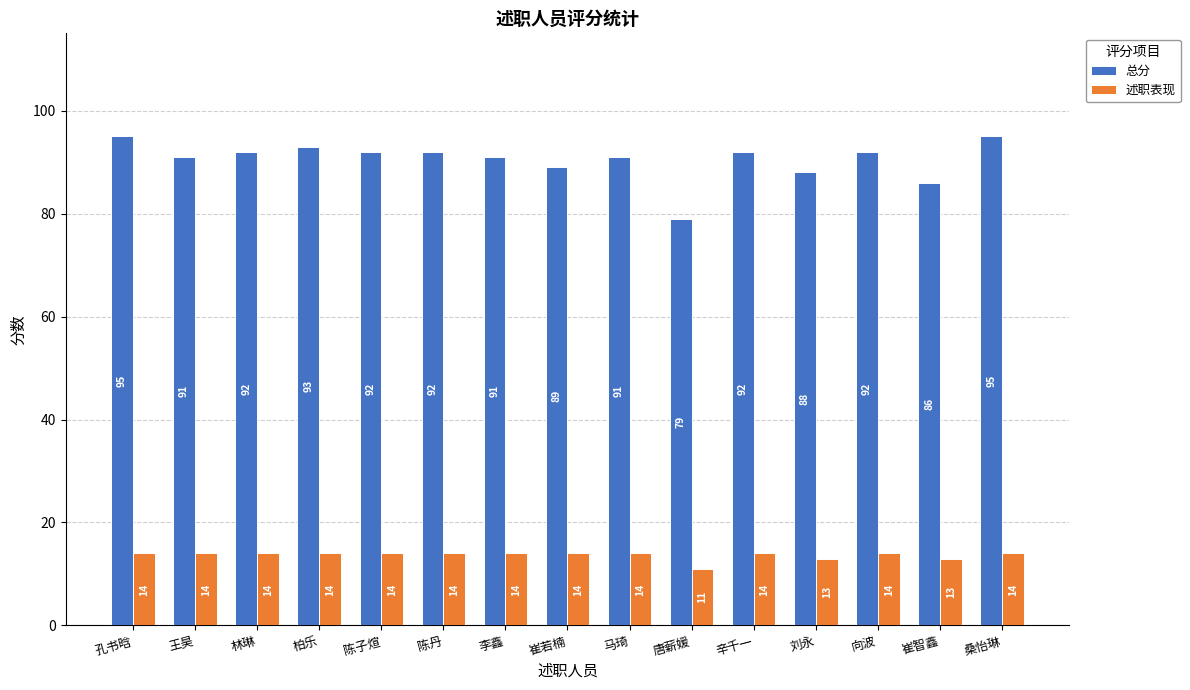

What is the greatest value displayed?

95